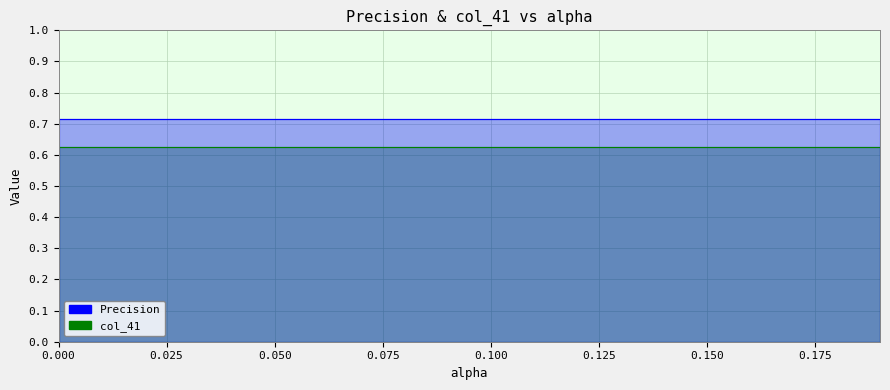

Reading left to right, transcribe all the data shown in this chart.

Precision: 0.0=0.6	0.01=0.6	0.02=0.6	0.03=0.6	0.04=0.6	0.05=0.6	0.06=0.6	0.07=0.6	0.08=0.6	0.09=0.6	0.1=0.6	0.11=0.6	0.12=0.6	0.13=0.6	0.14=0.6	0.15=0.6	0.16=0.6	0.17=0.6	0.18=0.6	0.19=0.6
col_41: 0.0=0.7	0.01=0.7	0.02=0.7	0.03=0.7	0.04=0.7	0.05=0.7	0.06=0.7	0.07=0.7	0.08=0.7	0.09=0.7	0.1=0.7	0.11=0.7	0.12=0.7	0.13=0.7	0.14=0.7	0.15=0.7	0.16=0.7	0.17=0.7	0.18=0.7	0.19=0.7